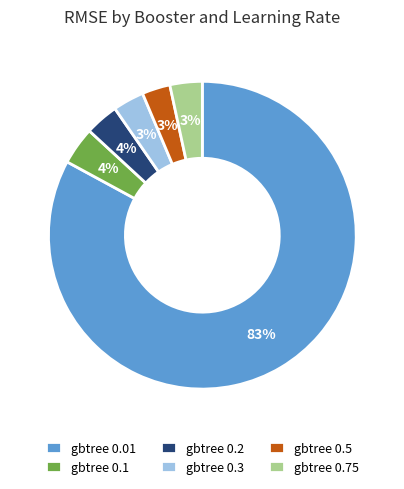

Which slice is the largest?

gbtree 0.01